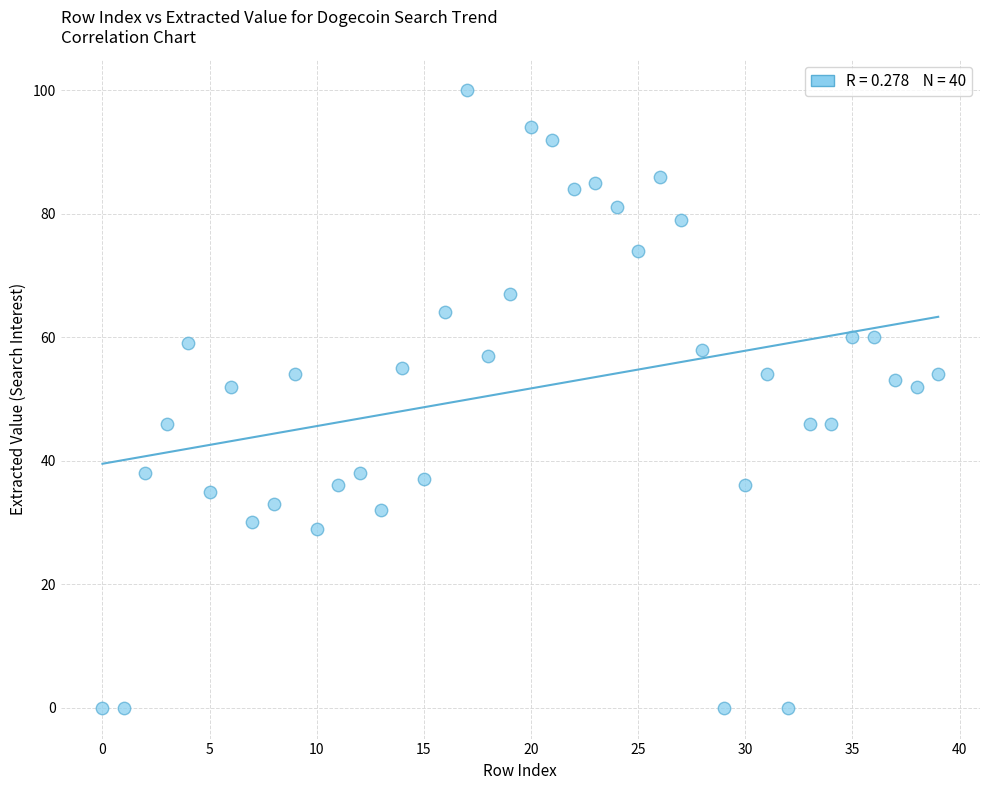

What is the range of Y values (max minus min)?

100